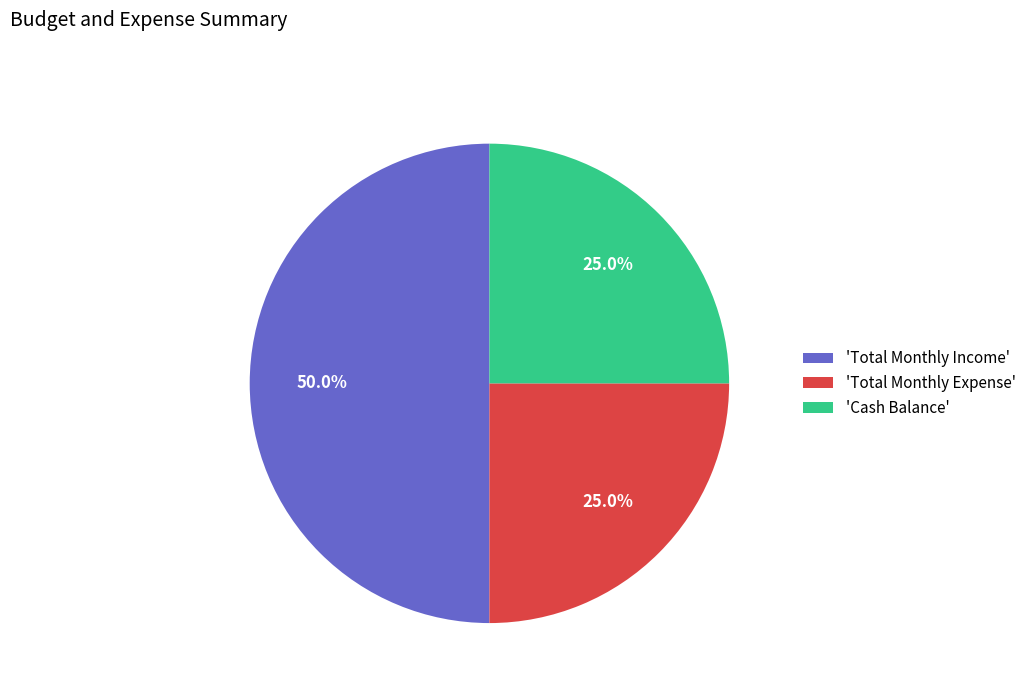

What is the largest slice in the pie chart?

'Total Monthly Income'